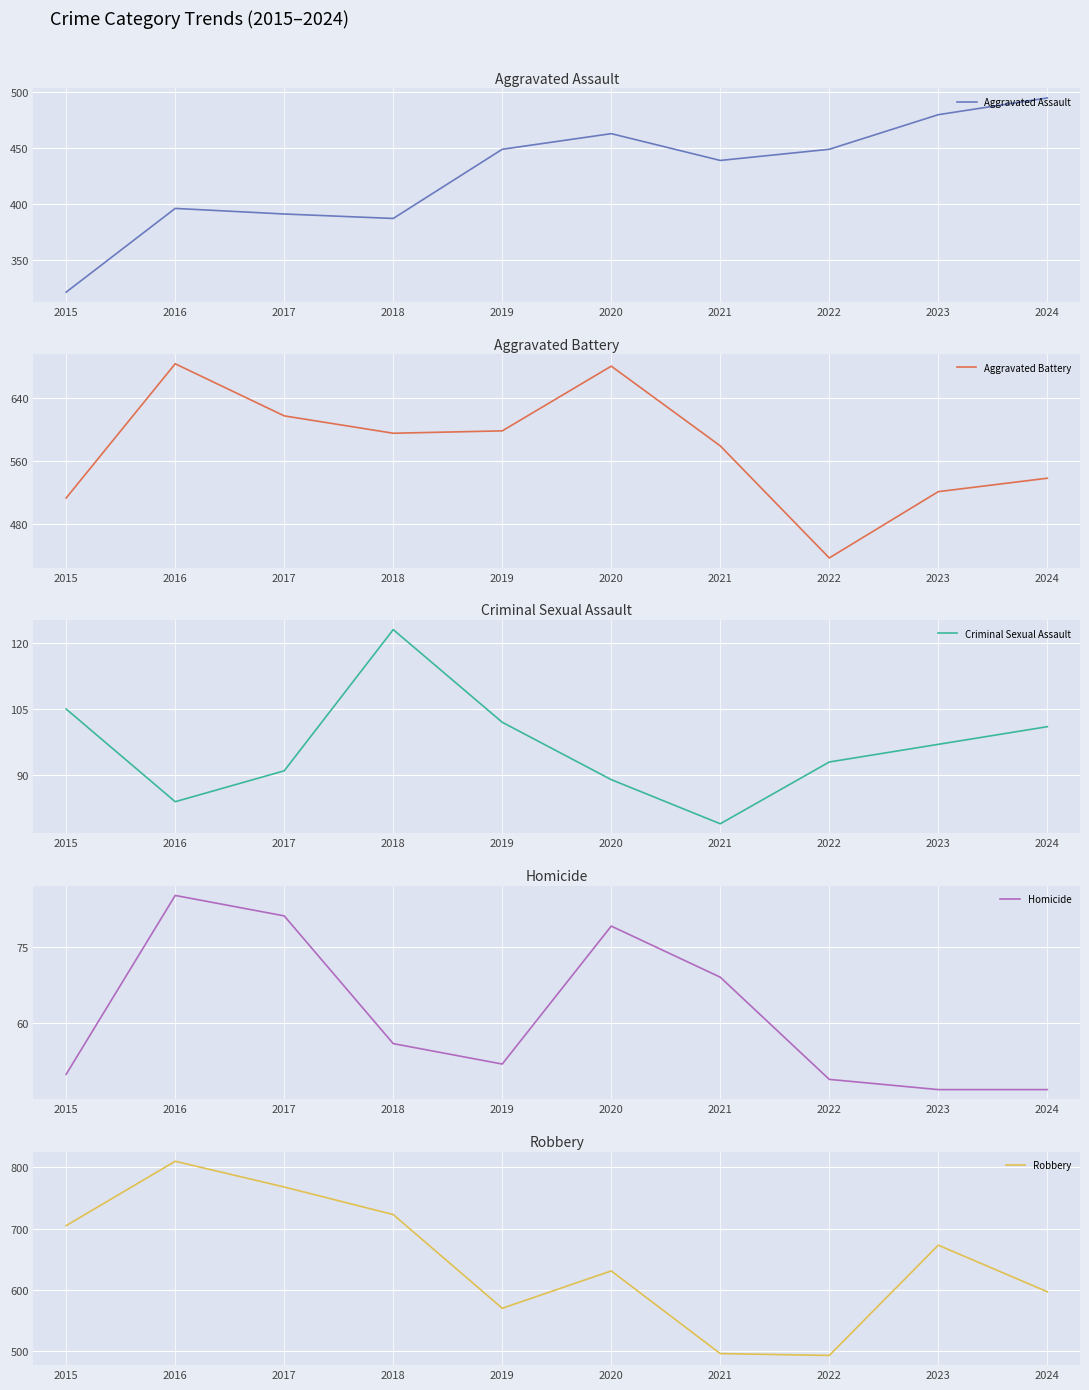

What is the value of the Criminal Sexual Assault point at the 9th from the left?

97